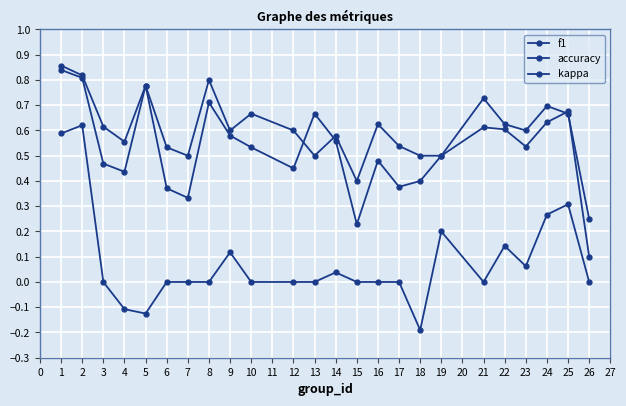

What is the average value of the accuracy series?

0.6